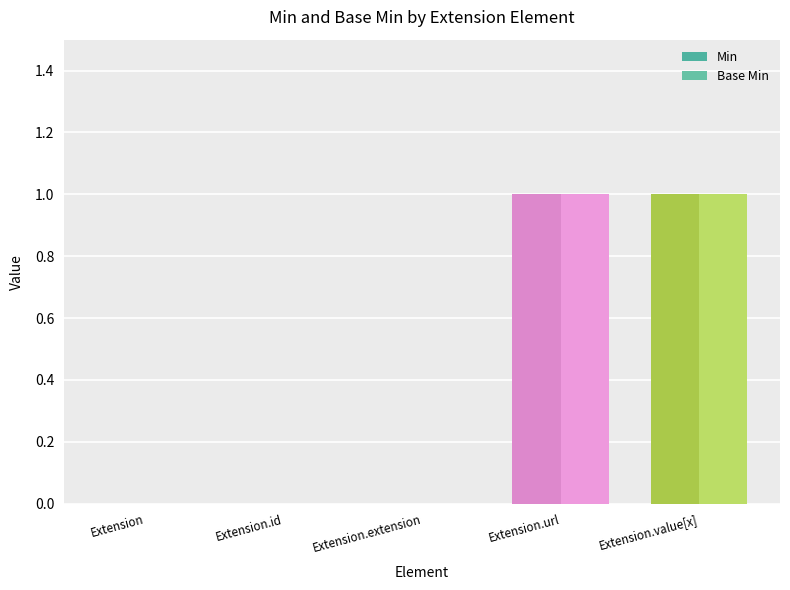

Does the chart contain stacked bars?

No